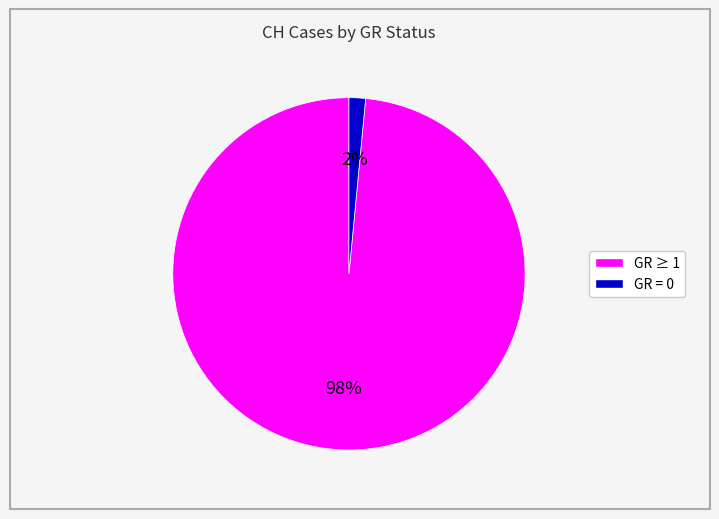

Is there a majority slice in this chart?

Yes